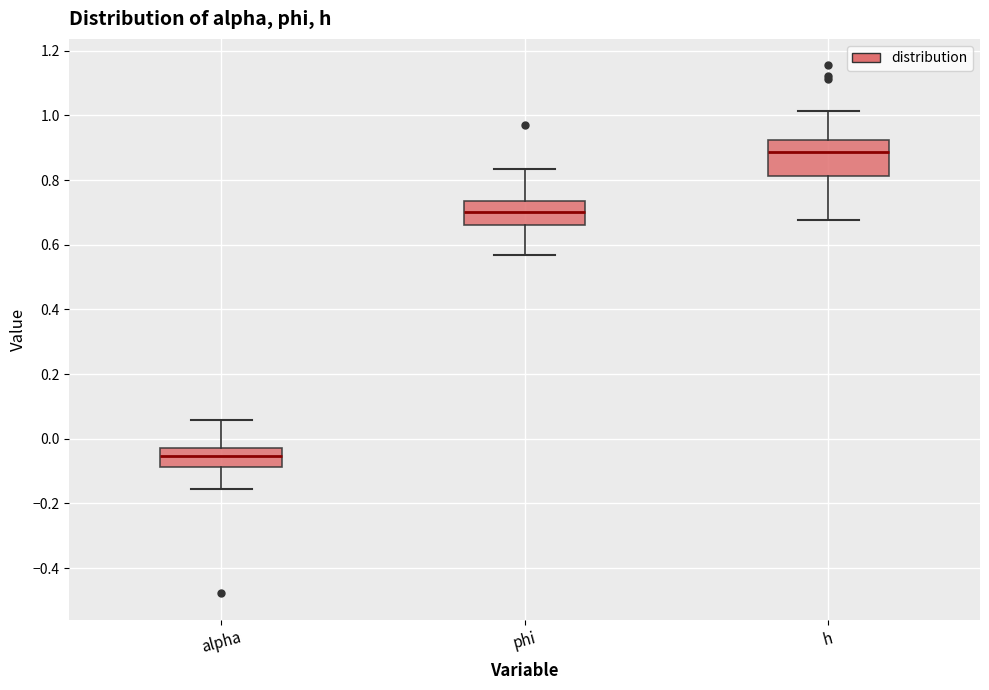

Which box's median line is the lowest?

alpha